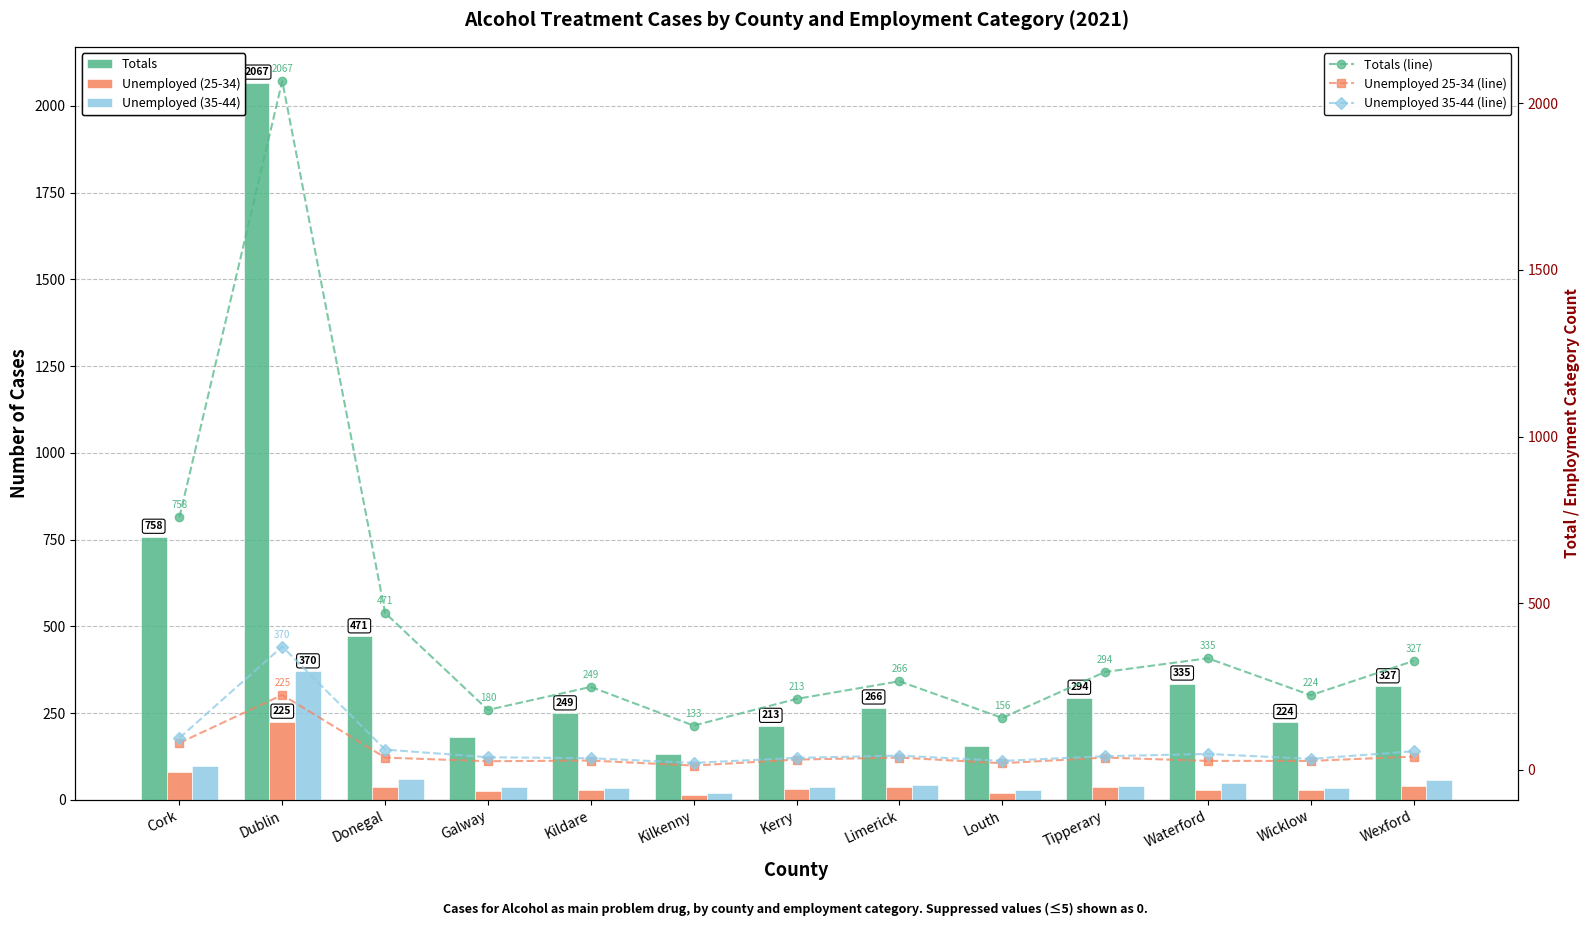

Which series has the largest total across all categories?

Totals